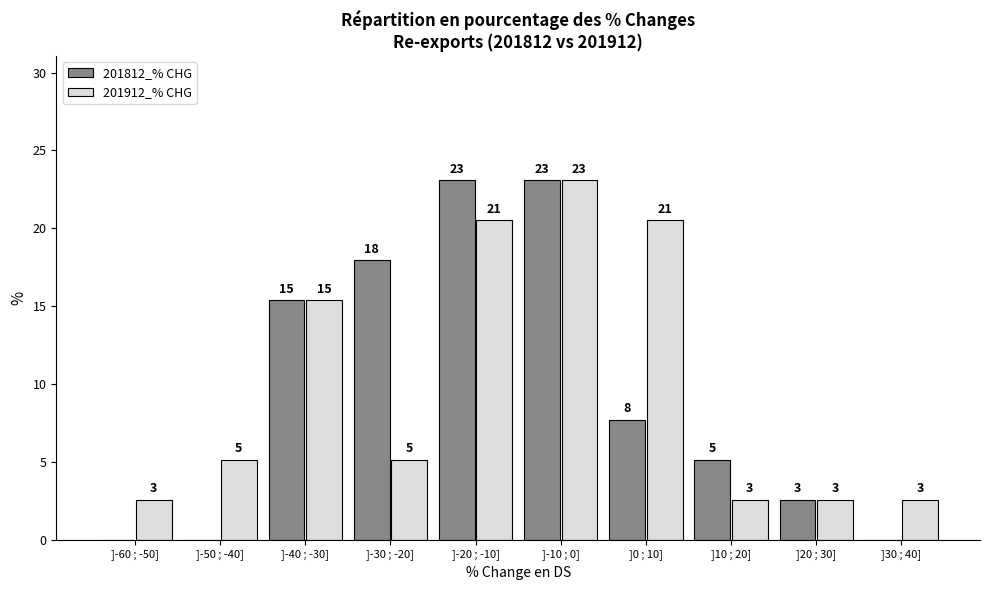

How many groups of bars are there?

10